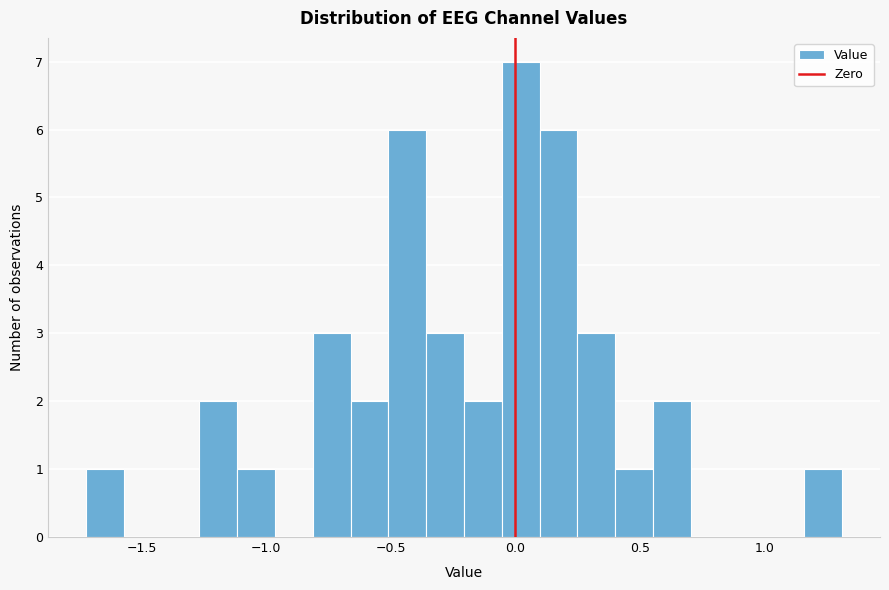

Around what value on the x-axis is the tallest bar? Give the approximate position of its centre, as read against the axis.

0.00